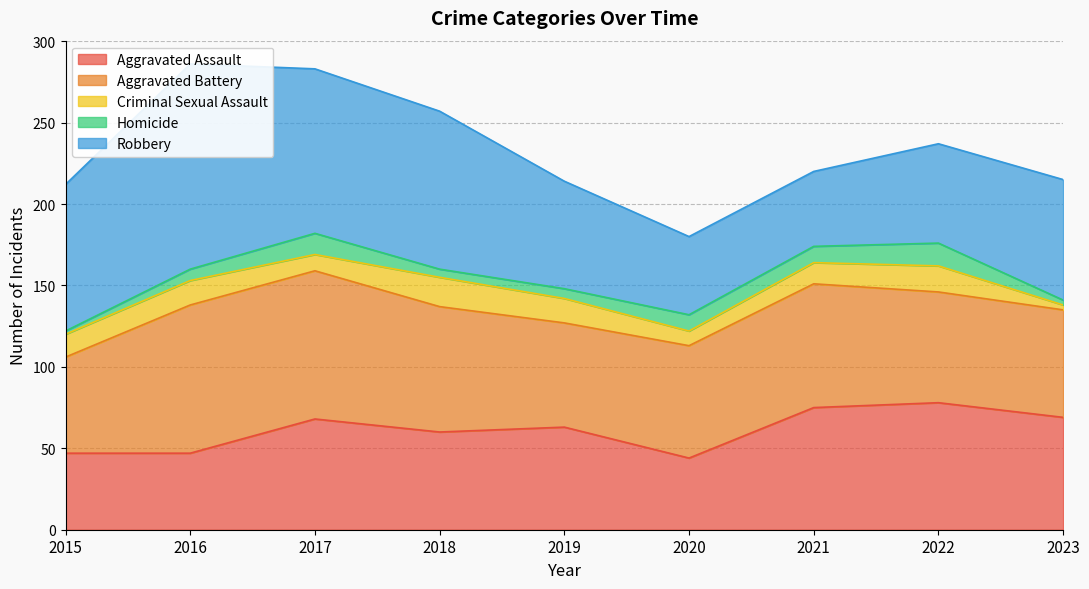

True or false: Robbery has a value of 52 at 2015.

False